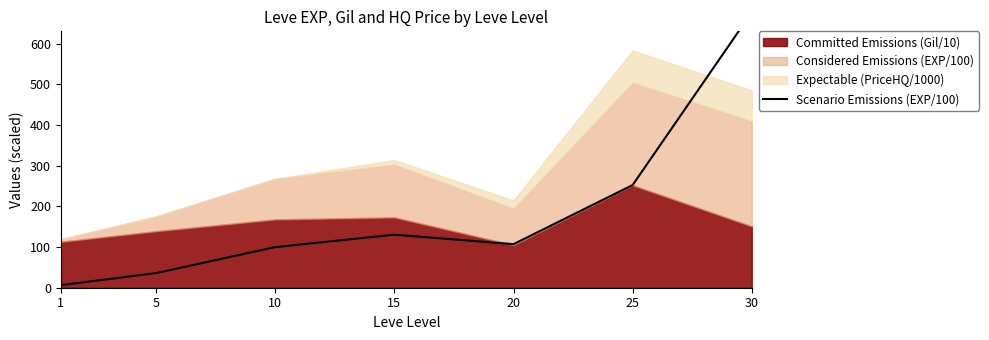

What is the difference between the maximum and minimum values?

671.0